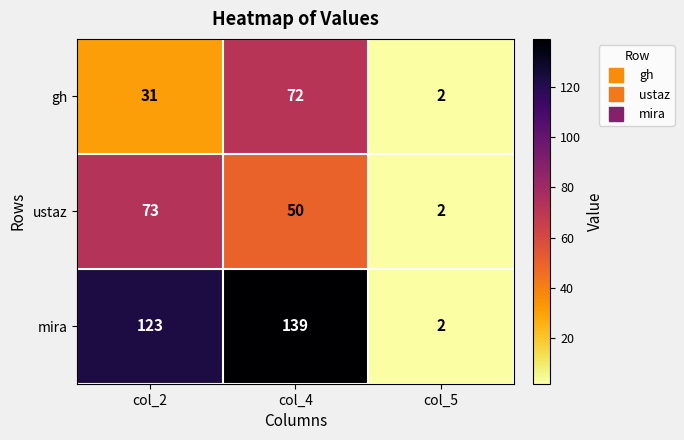

At which label is gh closest to 37?

col_2